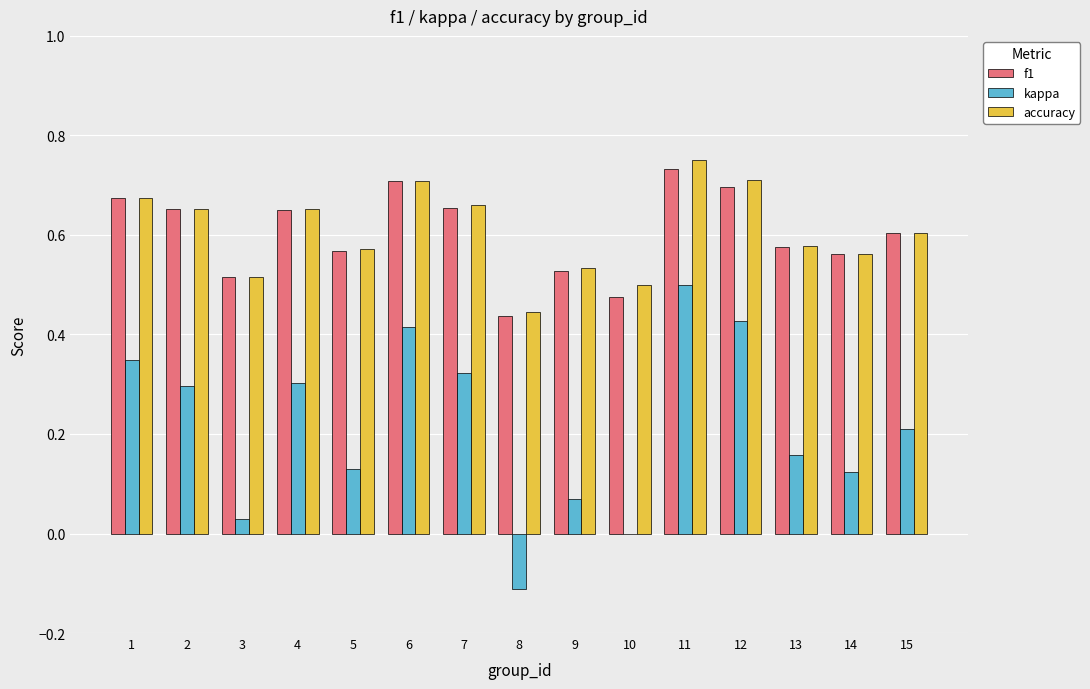

True or false: f1 has a value of 0.8 at 3.

False